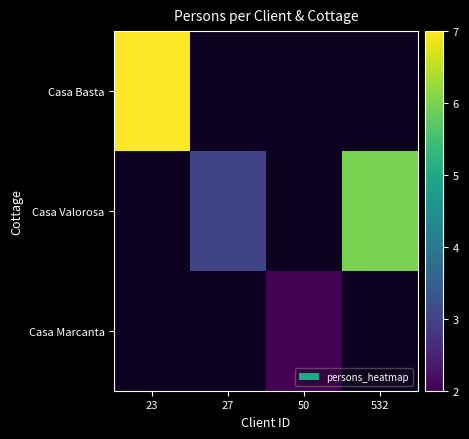

Which series has the largest range (max minus min)?

Casa Basta